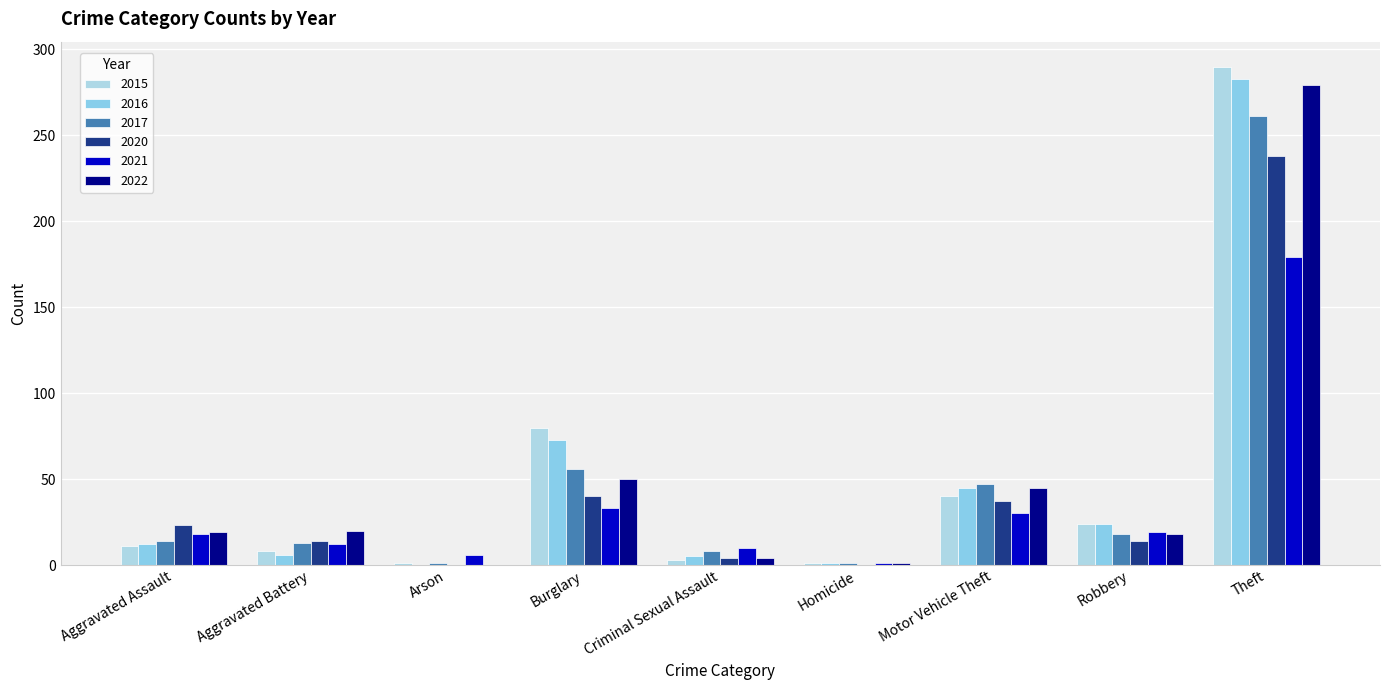

What is the label of the 7th bar from the left?

Motor Vehicle Theft